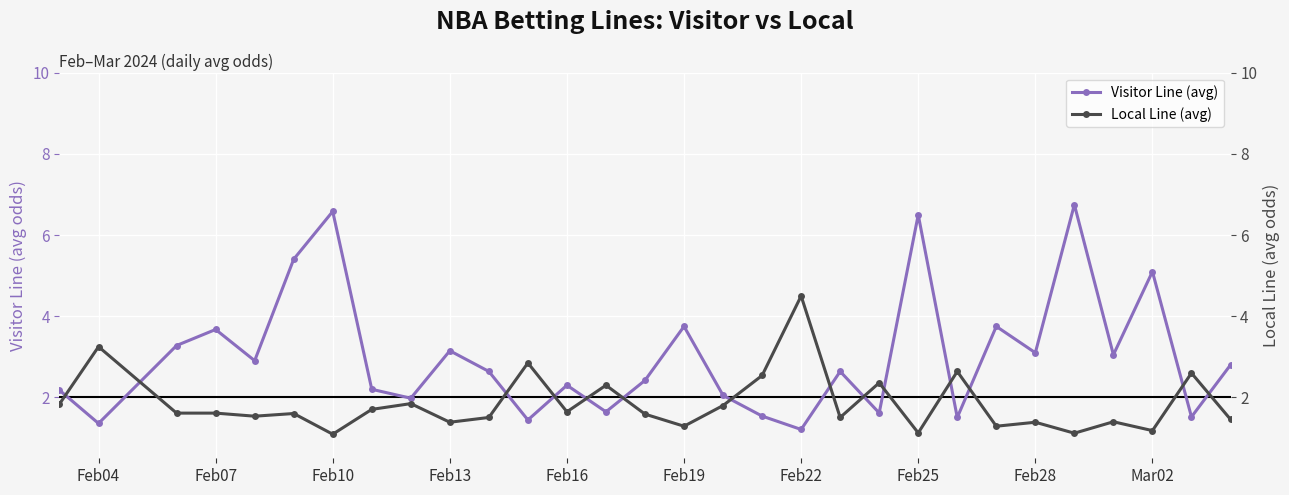

How many lines are shown in the chart?

2